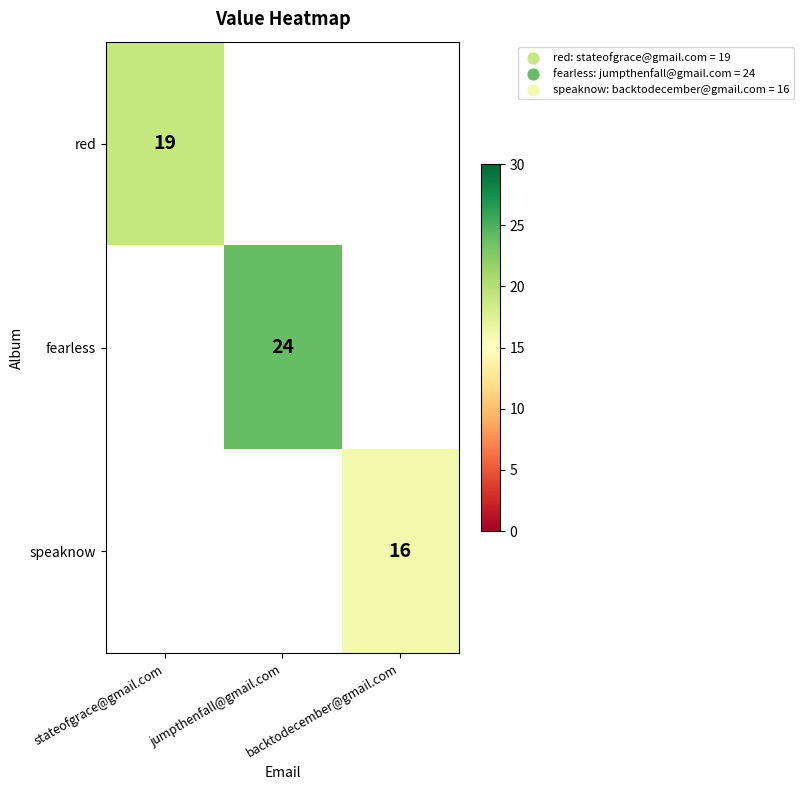

Is it true that red equals 19 at stateofgrace@gmail.com?

True